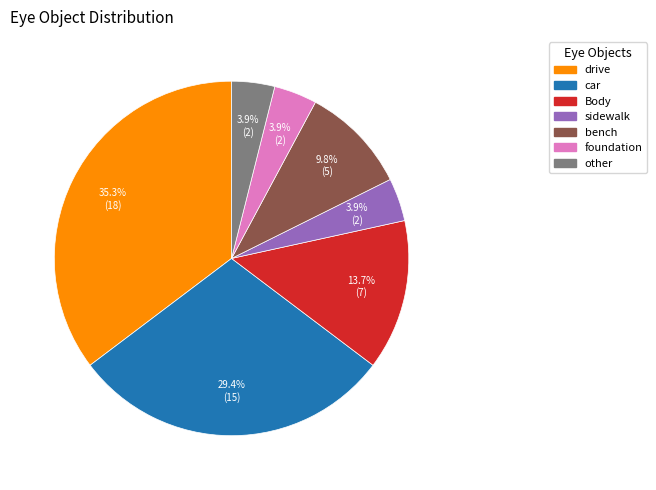

Does car represent more than half of the total?

No